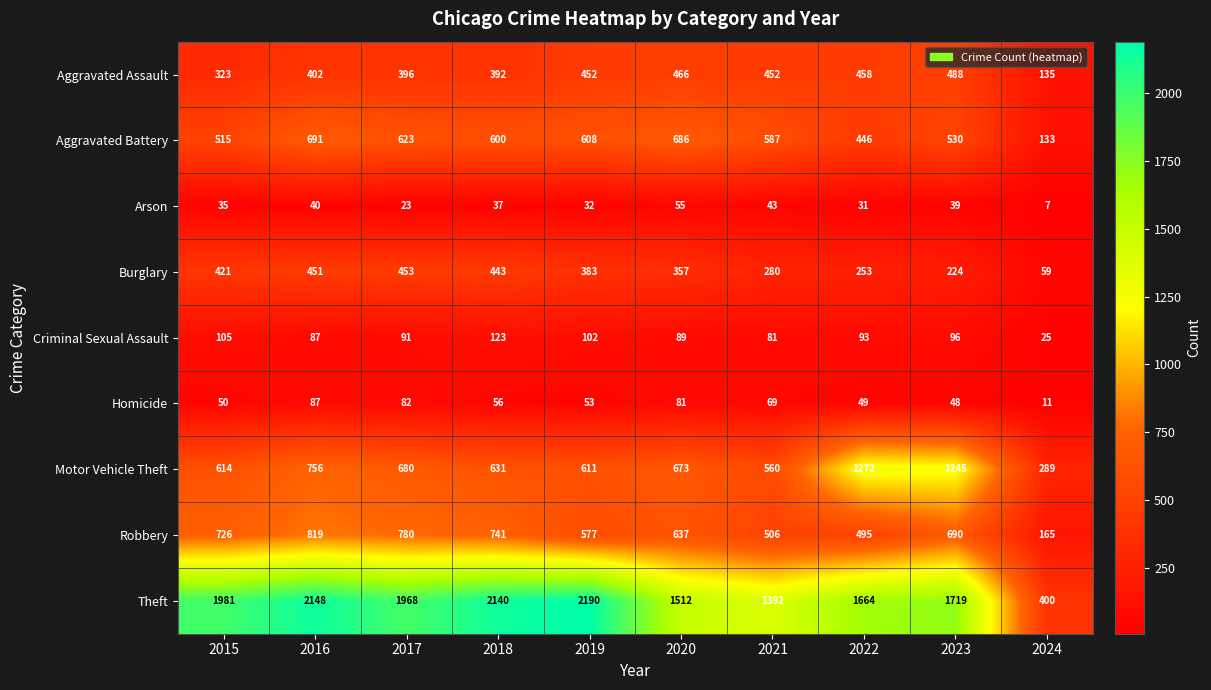

Which series has the largest total across all categories?

Theft